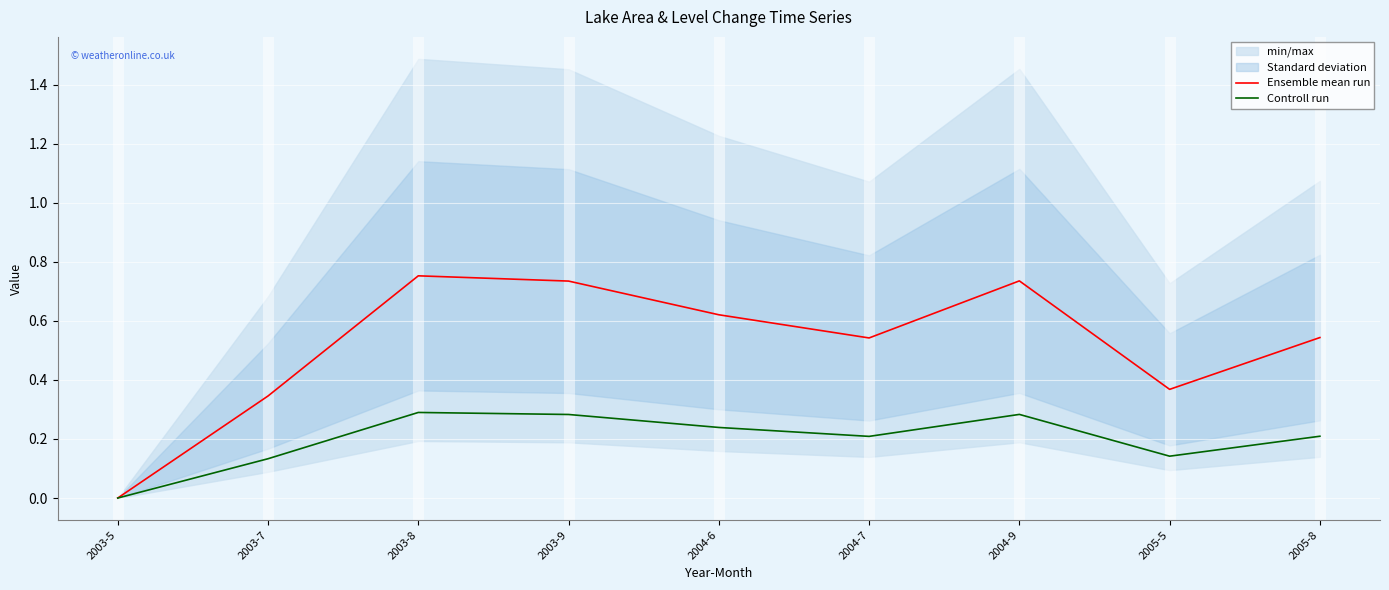

Is the value of Ensemble mean run at 2004-6 greater than the value of Controll run at 2003-9?

Yes